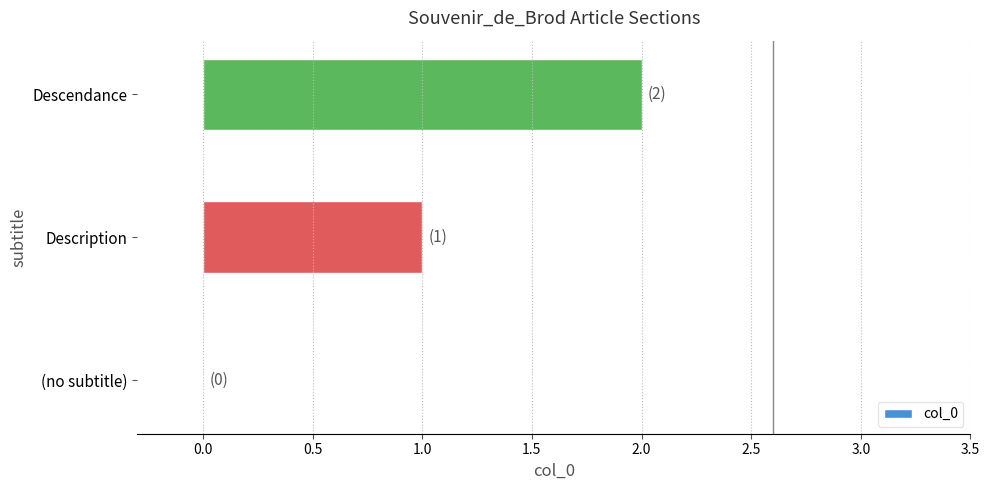

What is the sum of all values?

3